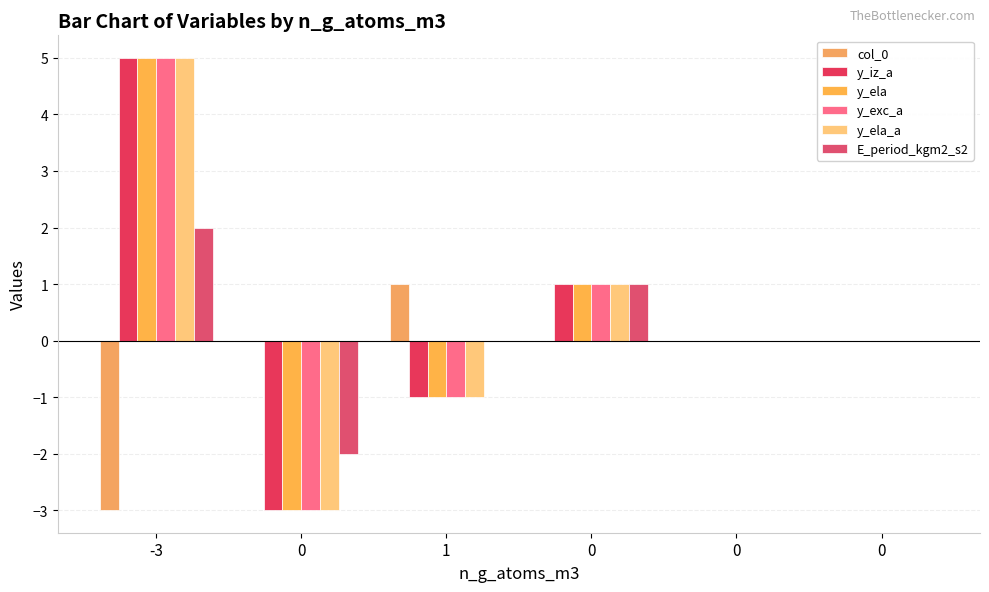

Are the bars horizontal?

No